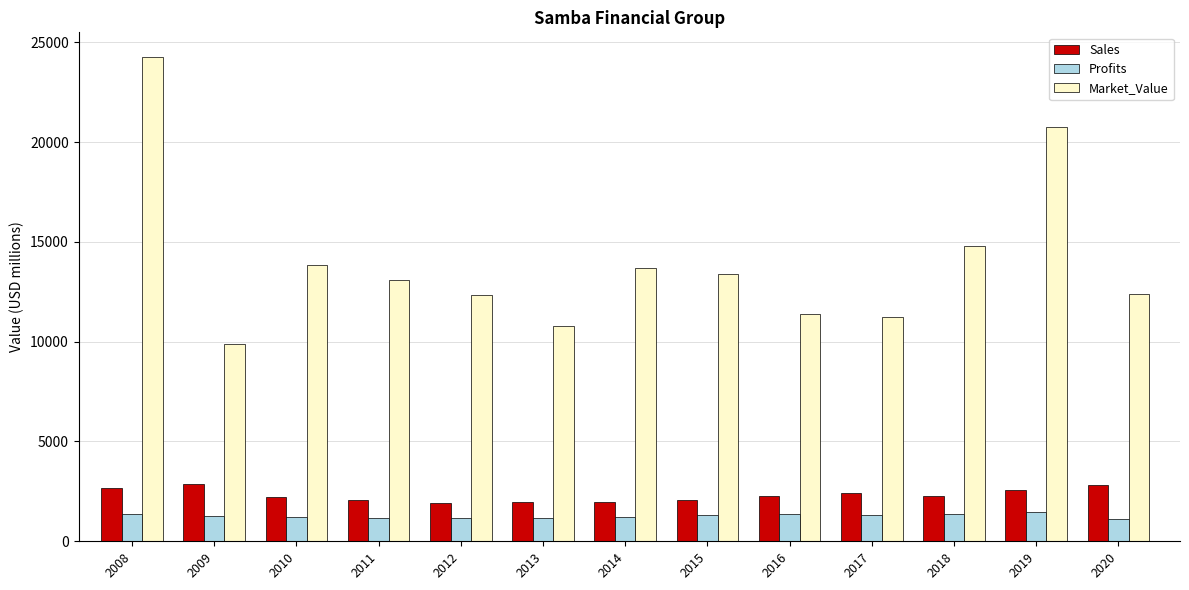

Rank the series by their maximum value, from lowest to highest.

Profits, Sales, Market_Value